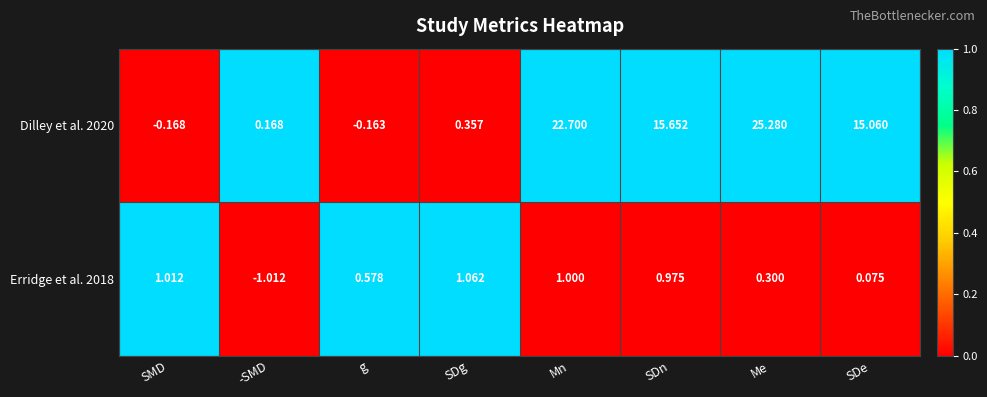

Which category has the highest value across all series?

Me